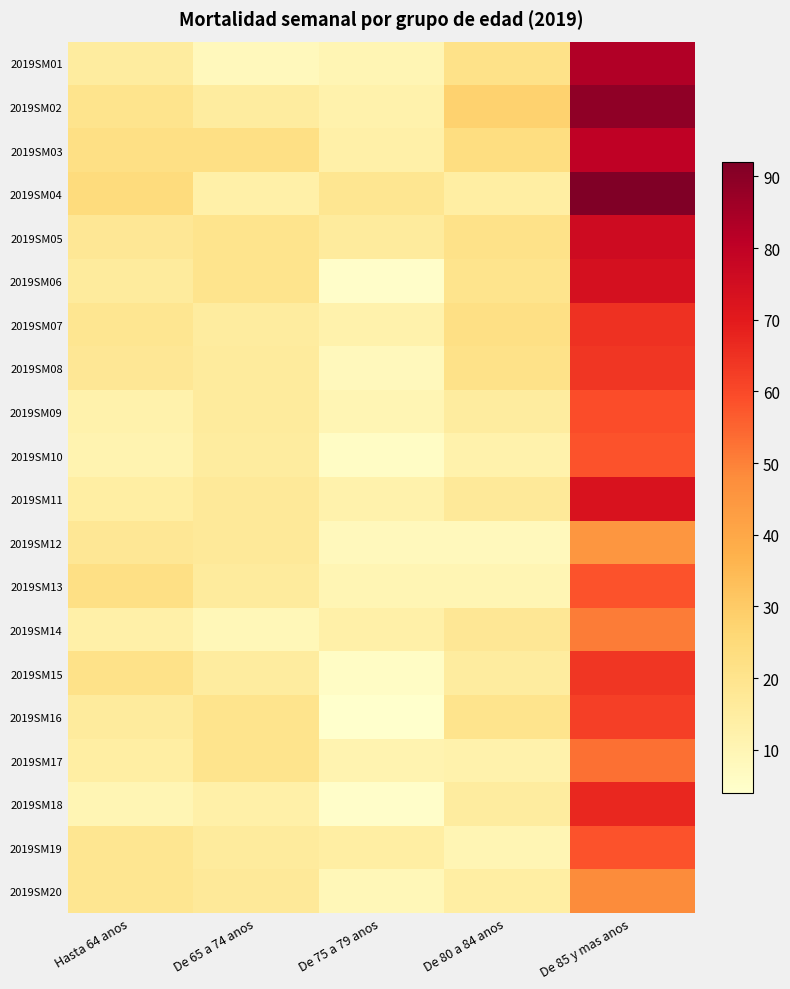

Which label corresponds to the largest value in the chart?

De 85 y mas anos